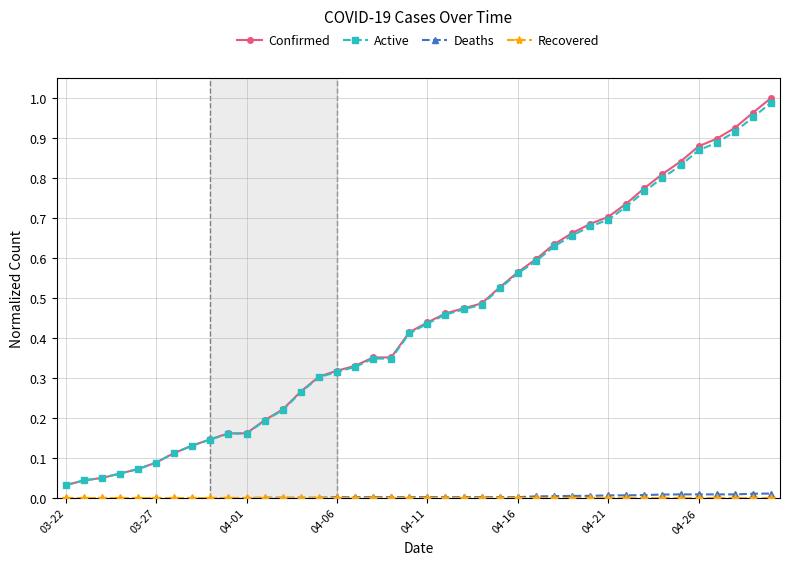

True or false: Active and Deaths cross at least once.

False